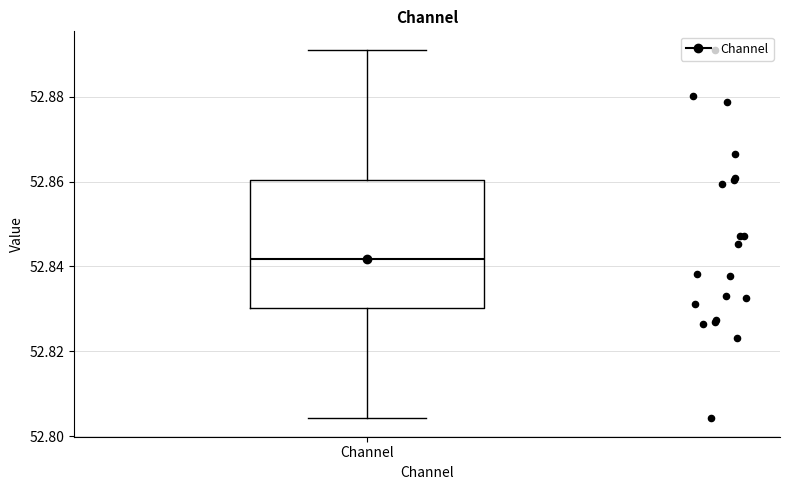

Read this box plot against the y-axis: the position of the median line, the range covered by the box, and the ends of both whiskers. The values are not printed on the chart, so give them approximately, as read against the axis.

median 52.842, box 52.830 to 52.860, whiskers 52.804 to 52.892